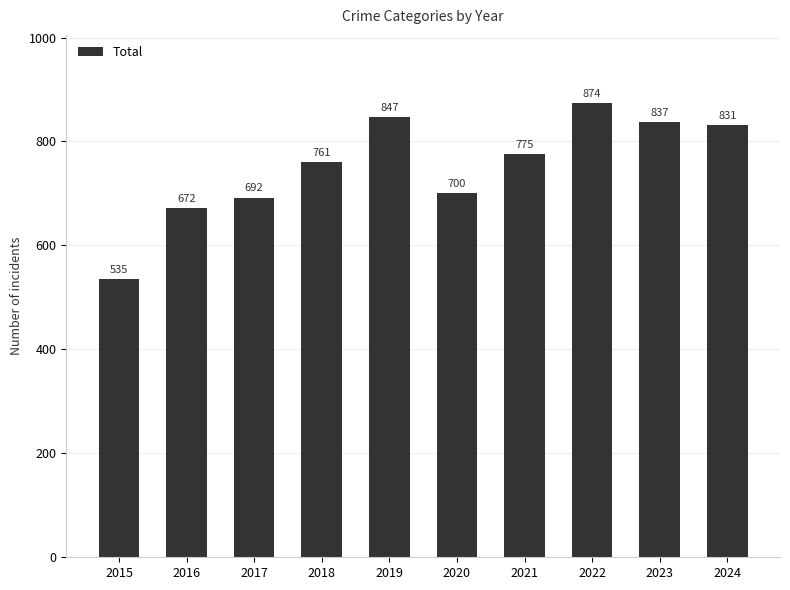

Rank the categories by value from highest to lowest.

2022, 2019, 2023, 2024, 2021, 2018, 2020, 2017, 2016, 2015